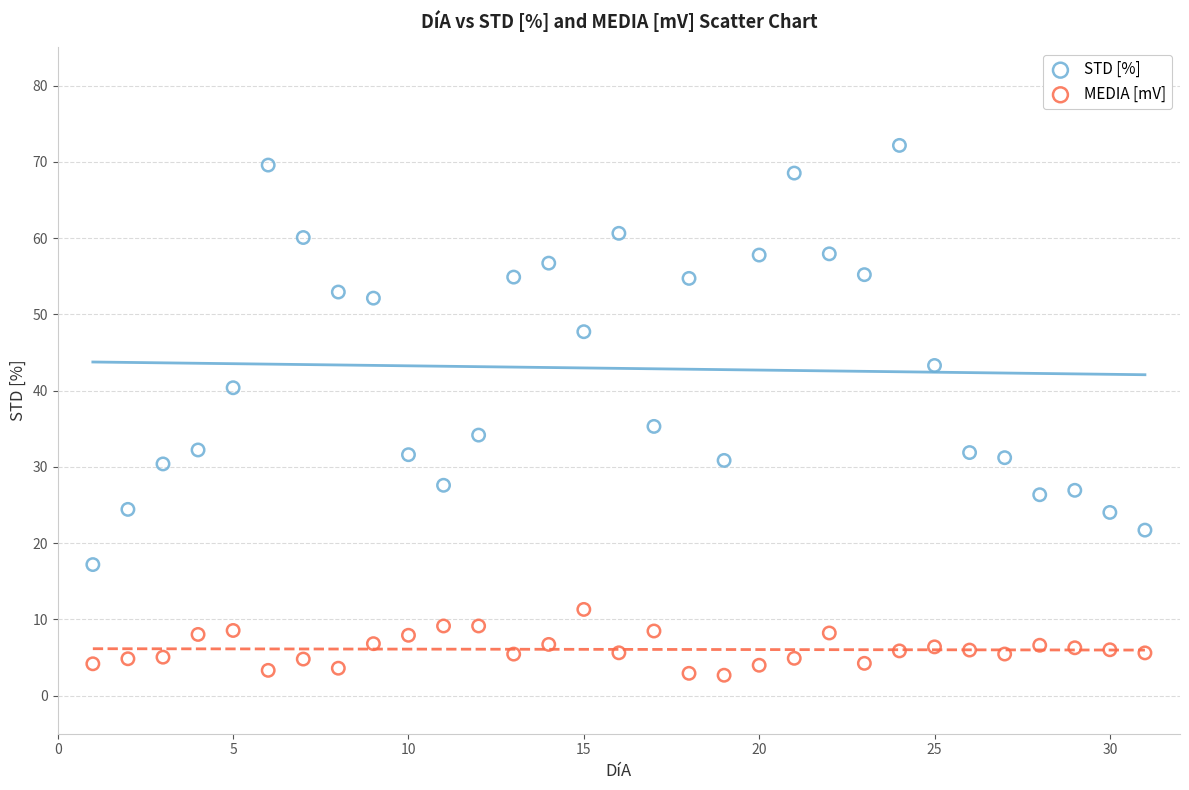

Which series has the largest Y range (max minus min)?

STD [%]